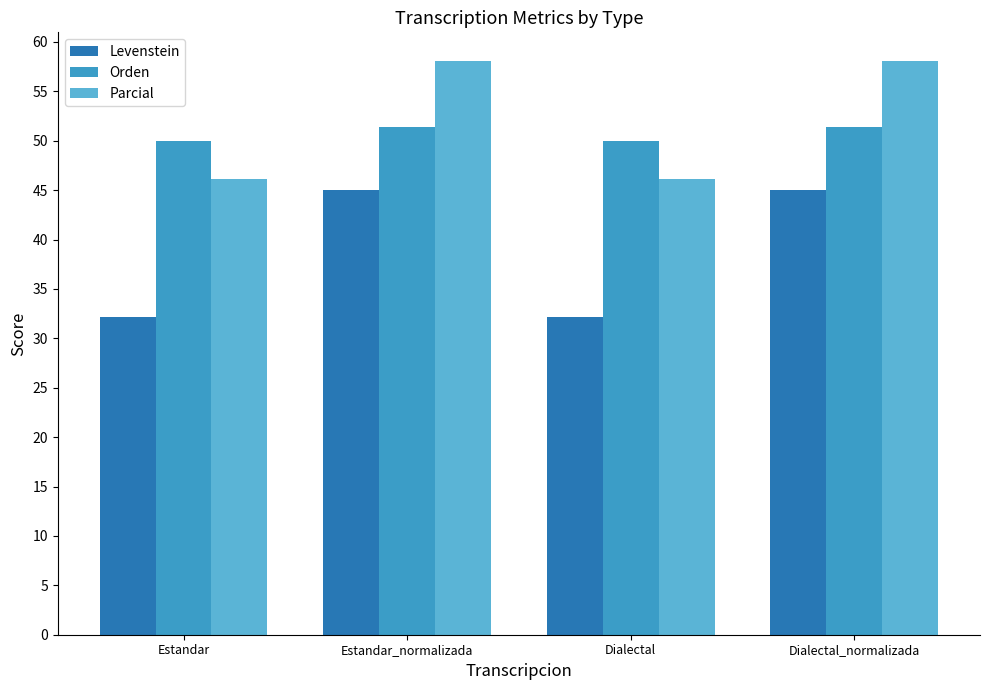

What position from the right is Estandar?

4